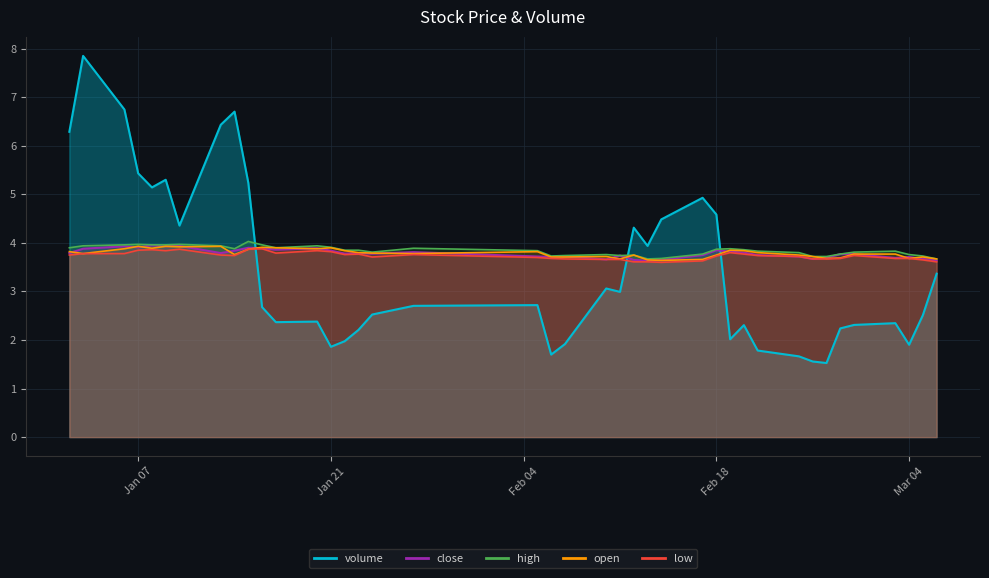

Which series has the largest total across all categories?

high